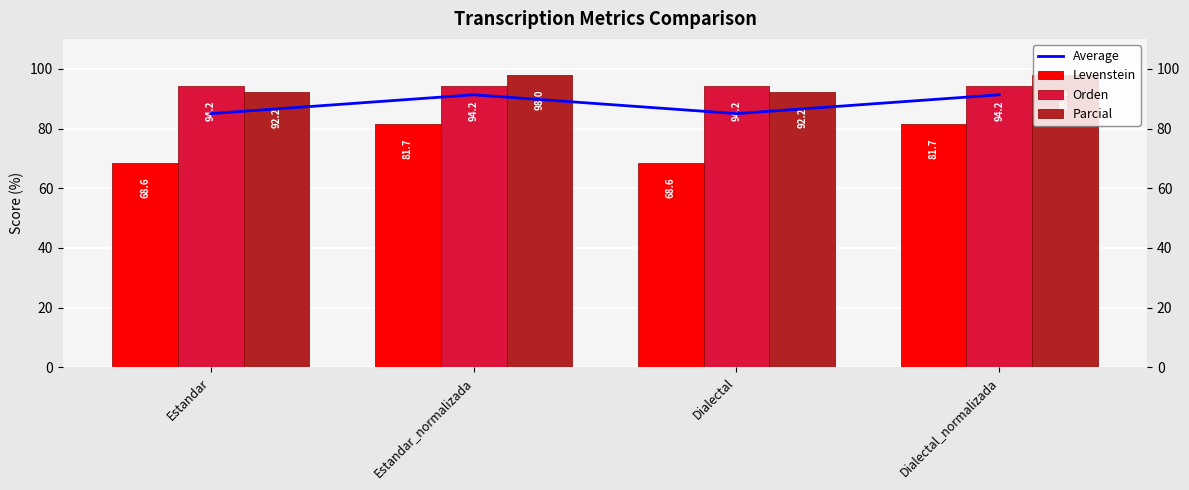

The value of Parcial at Estandar is 58.9. True or false?

False